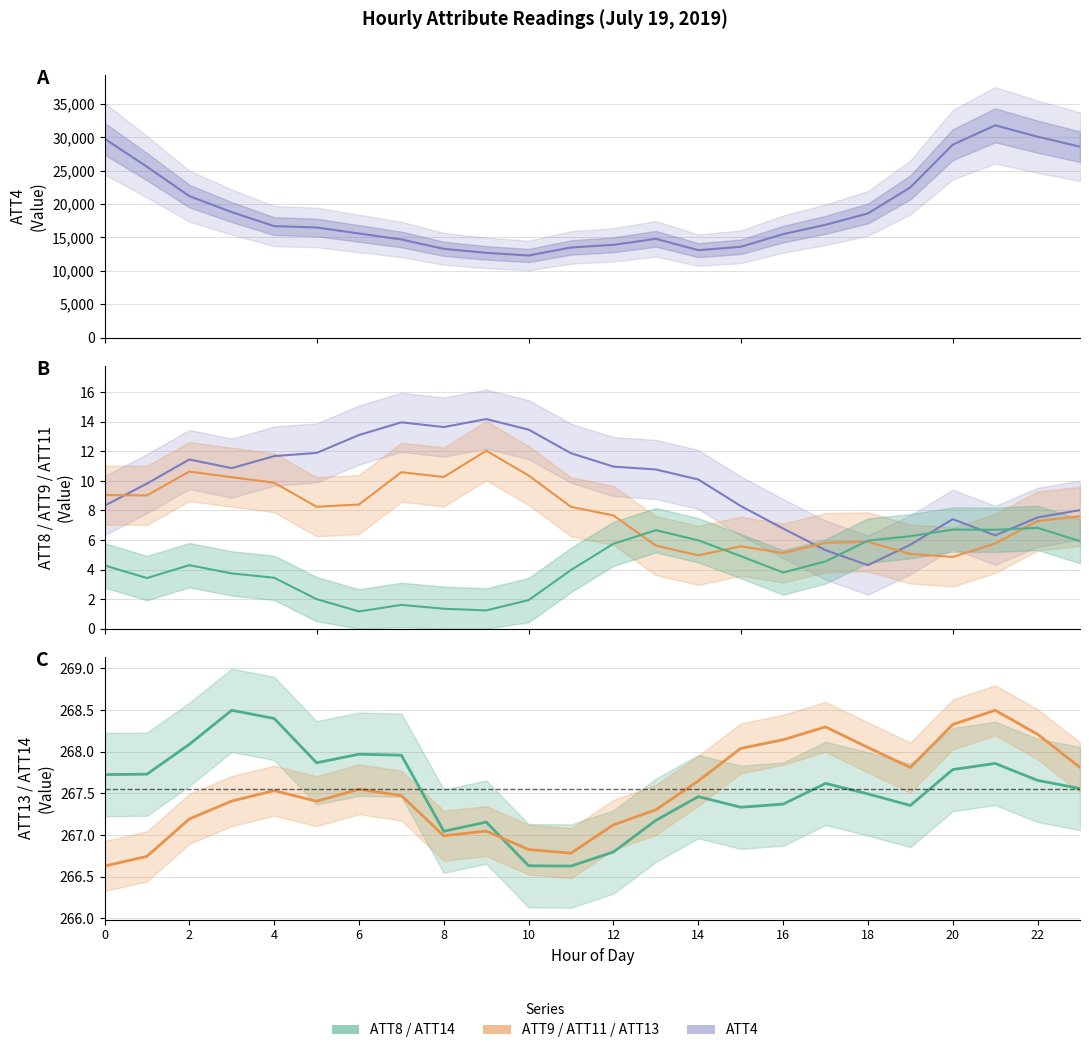

At how many categories does at least one series exceed 17244?

10